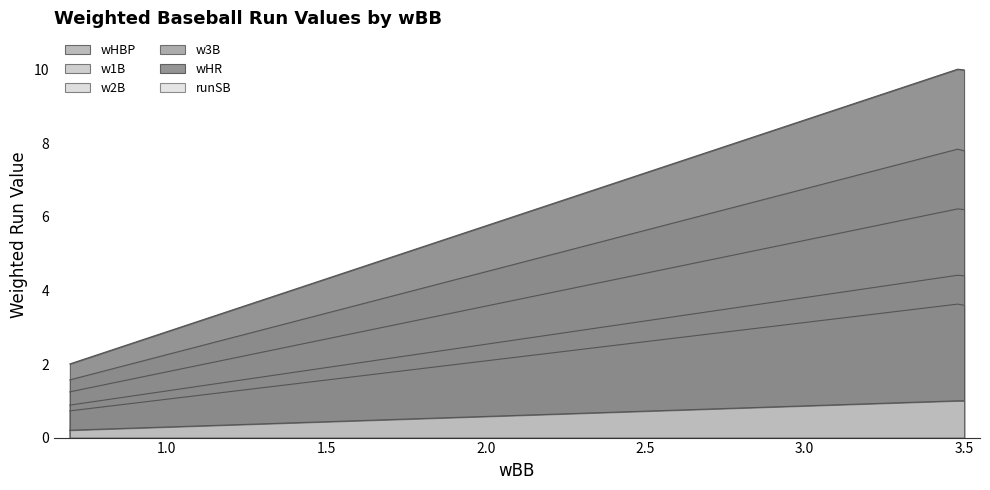

What is the smallest value displayed?

0.2